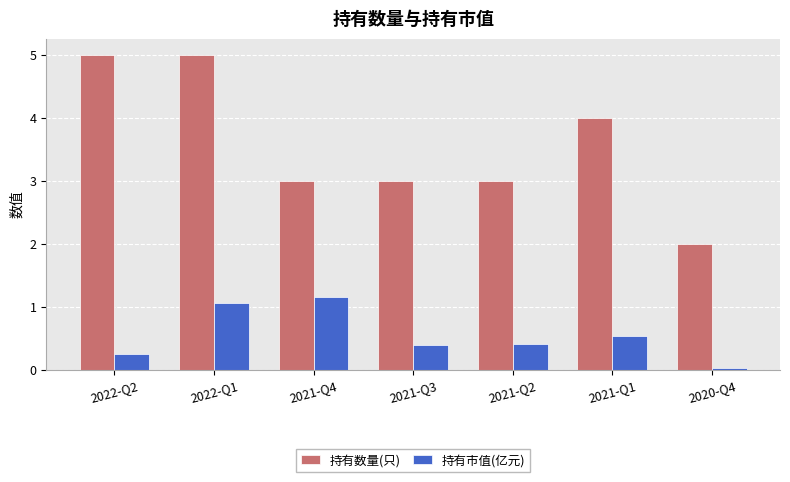

How many categories are shown in the chart?

7